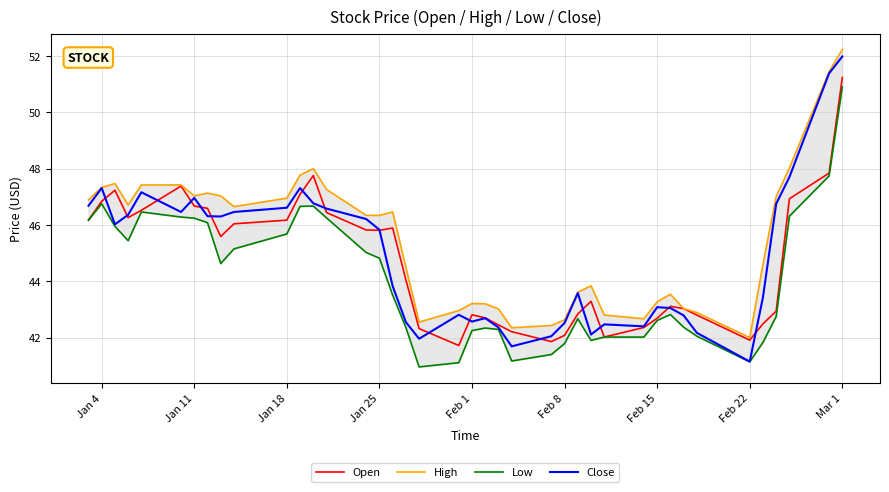

True or false: High and Close intersect in this chart.

False